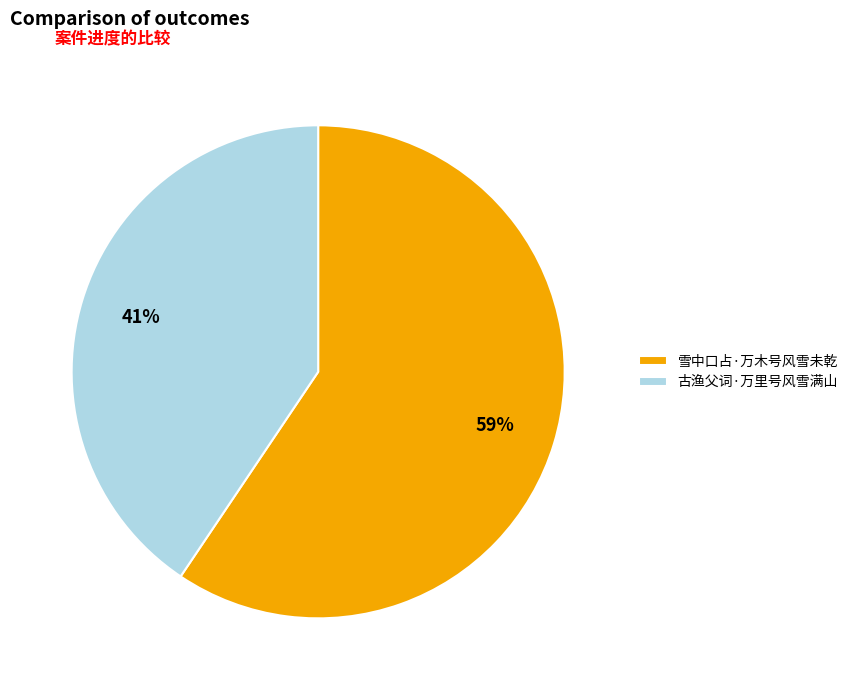

Which slice represents more than half of the pie?

雪中口占·万木号风雪未乾